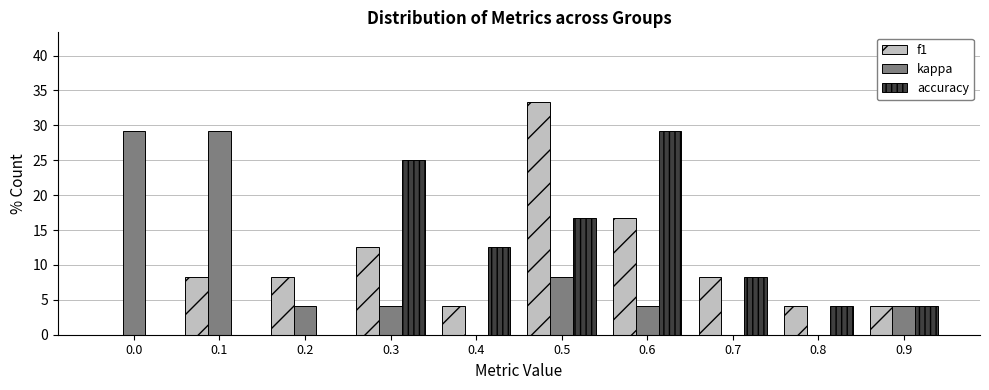

Reading left to right, what are all the values shown in this chart?

f1: 0.0=0.0	0.1=8.3	0.2=8.3	0.3=12.5	0.4=4.2	0.5=33.3	0.6=16.7	0.7=8.3	0.8=4.2	0.9=4.2
kappa: 0.0=29.2	0.1=29.2	0.2=4.2	0.3=4.2	0.4=0.0	0.5=8.3	0.6=4.2	0.7=0.0	0.8=0.0	0.9=4.2
accuracy: 0.0=0.0	0.1=0.0	0.2=0.0	0.3=25.0	0.4=12.5	0.5=16.7	0.6=29.2	0.7=8.3	0.8=4.2	0.9=4.2